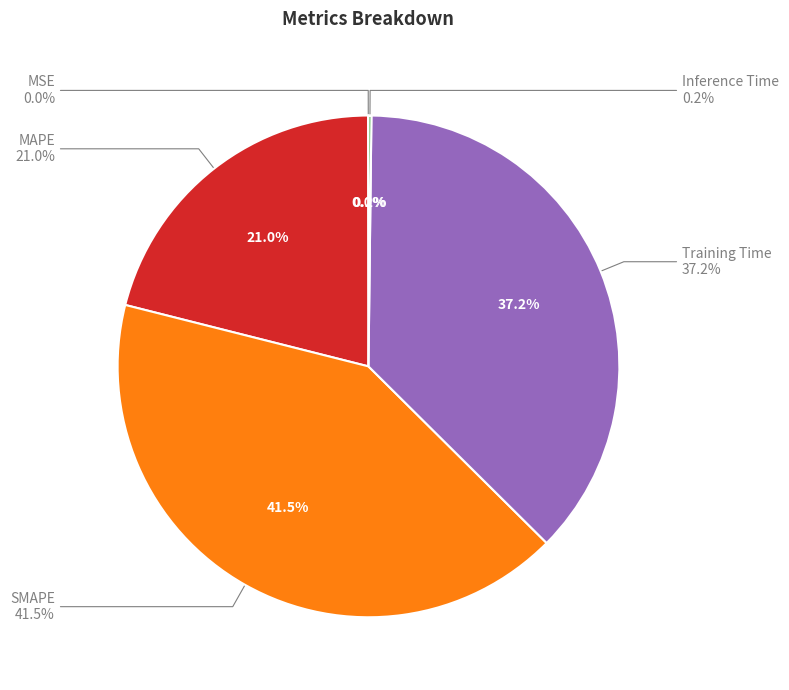

True or false: Inference Time accounts for 1% of the total.

False